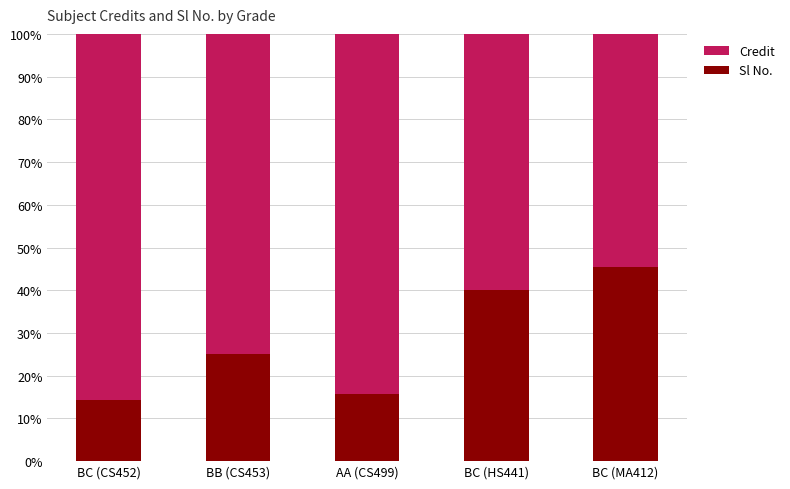

Which category has the highest value in the Sl No. series?

BC (MA412)